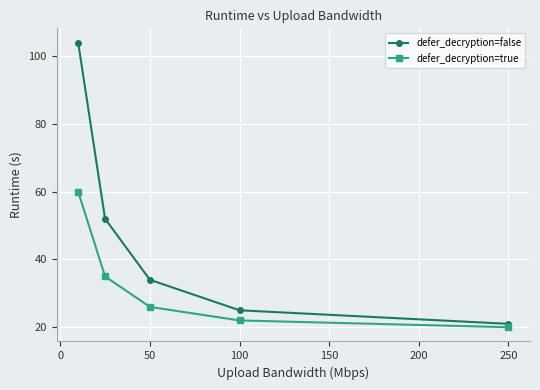

What is the value of the defer_decryption=false point at the 2nd from the left?

52